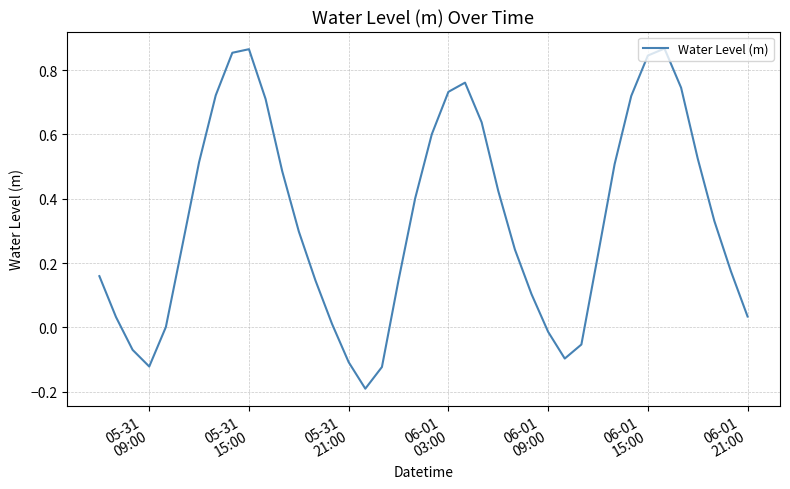

What is the difference between the maximum and minimum values?

1.1